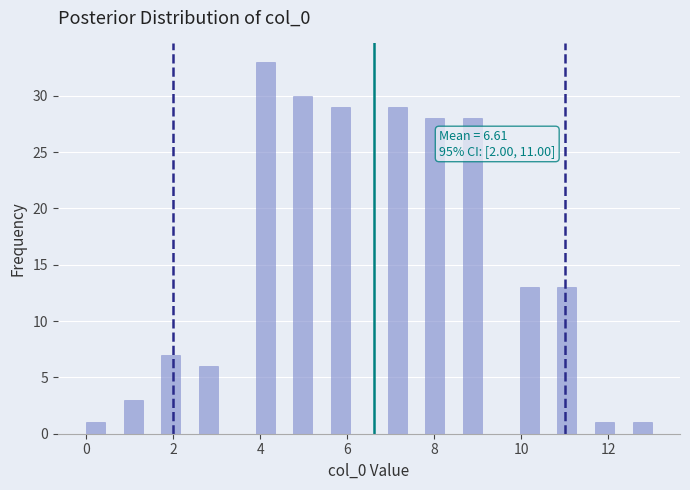

Read against the x-axis, roughly where is the centre of the tallest bar?

4.2